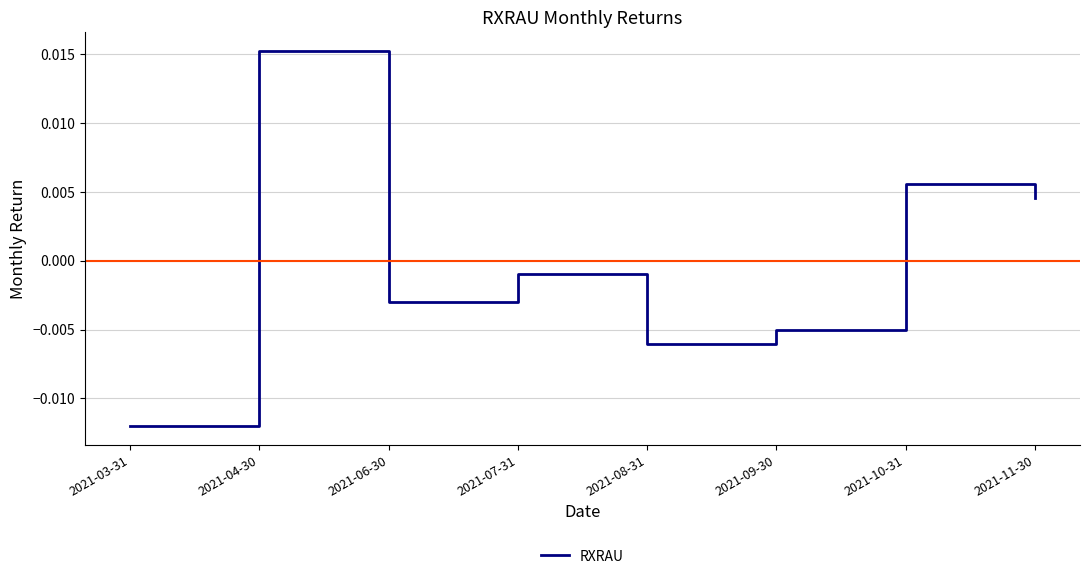

At which label is the value closest to 0?

2021-07-31